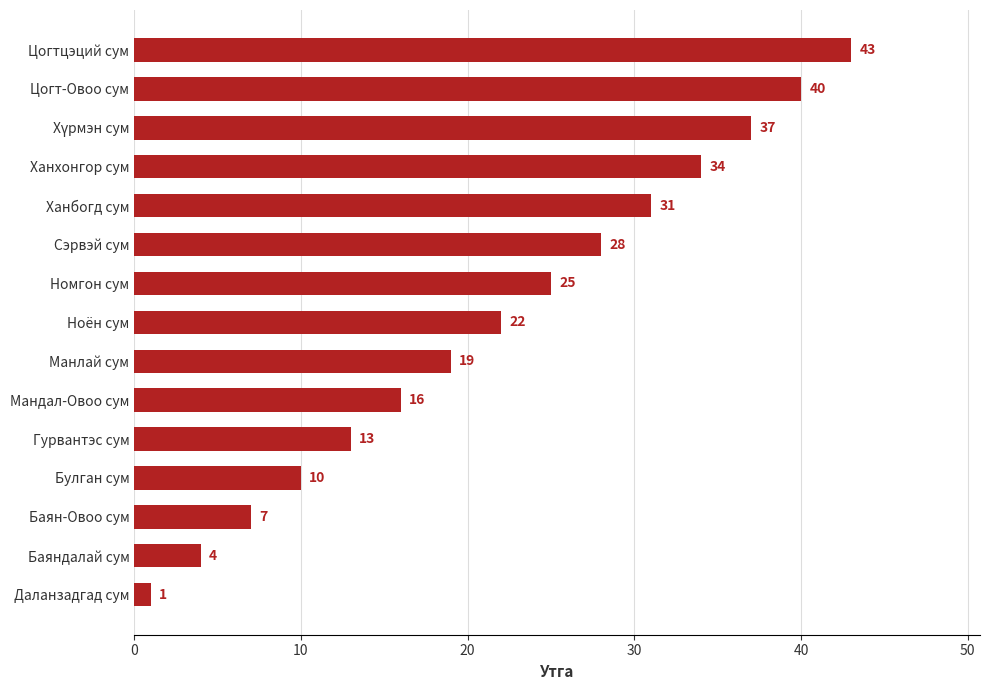

At which label is the value closest to 22?

Ноён сум